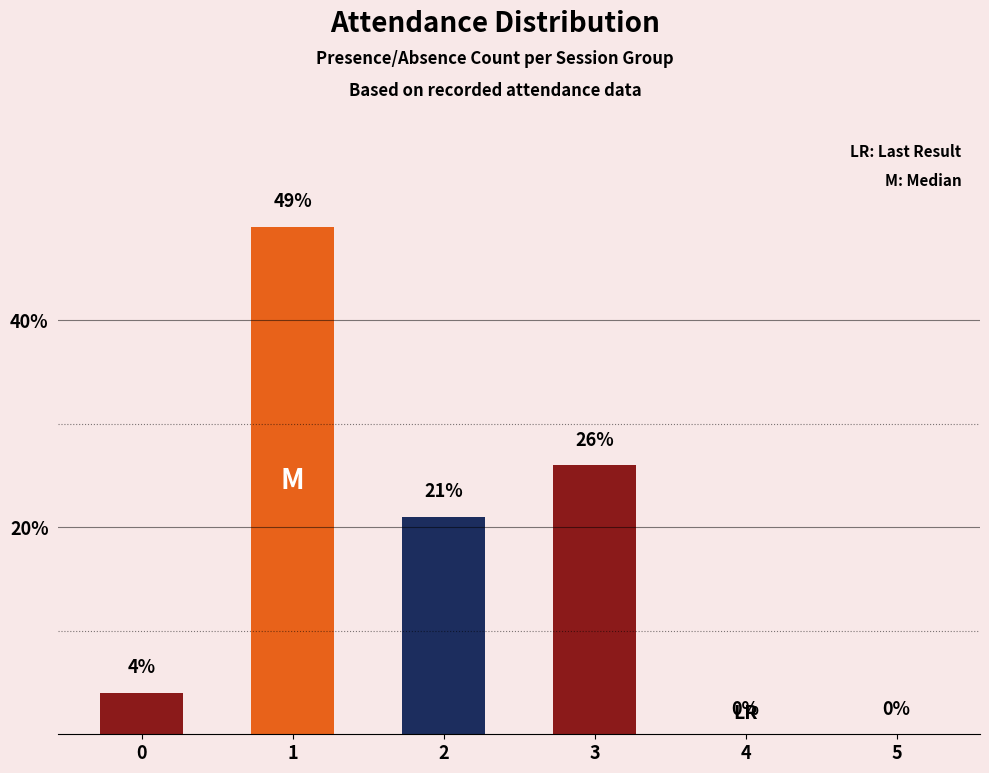

How many series are shown in this chart?

1